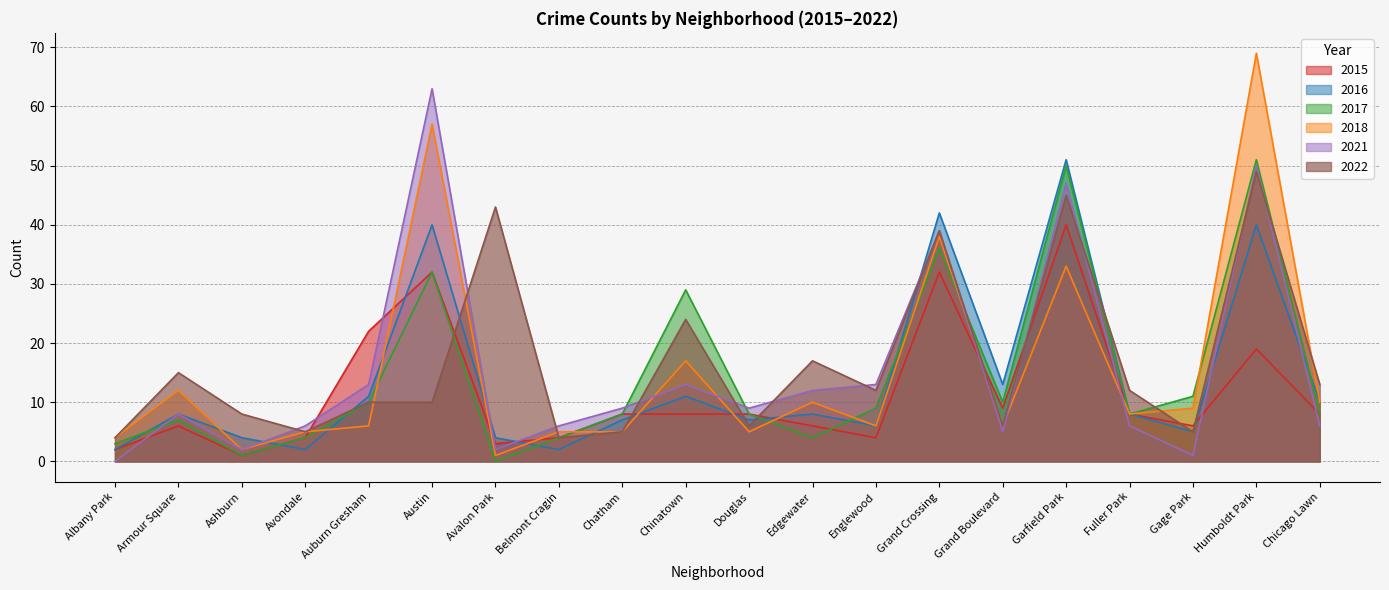

Where is the first local maximum for 2018?

Armour Square